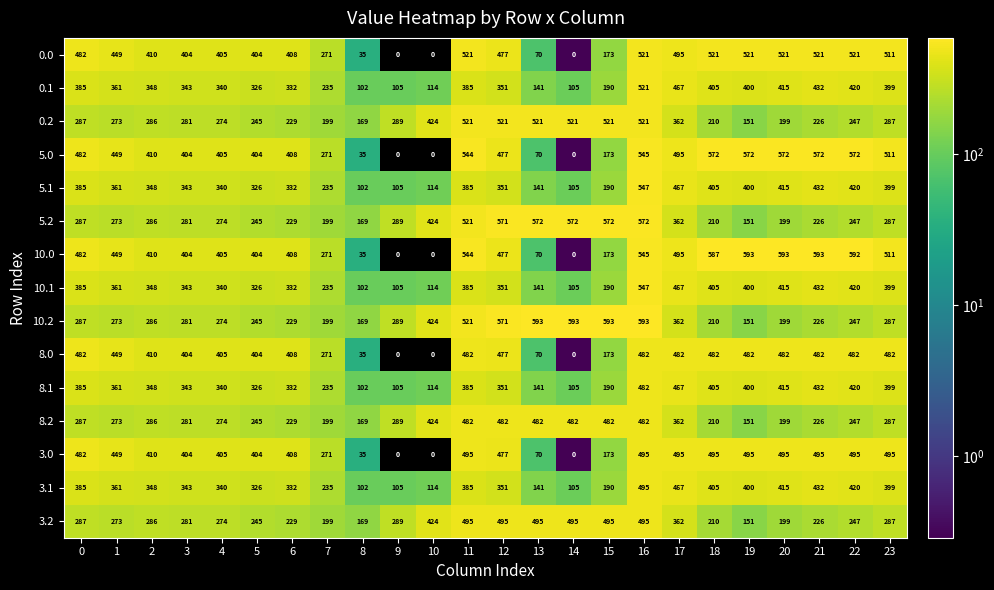

At which category is the sum across all series the highest?

16